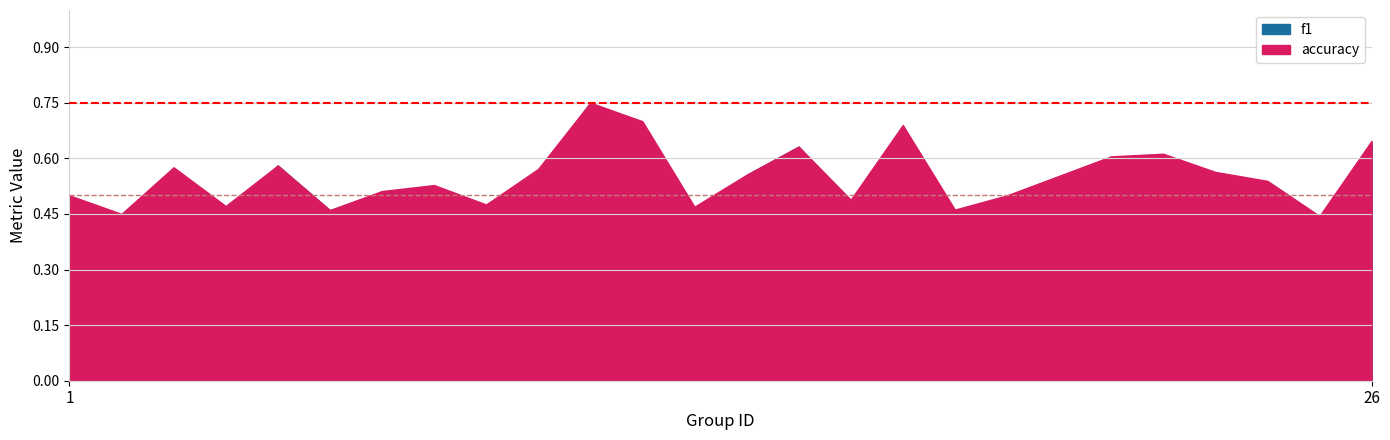

At which category is the sum across all series the highest?

11